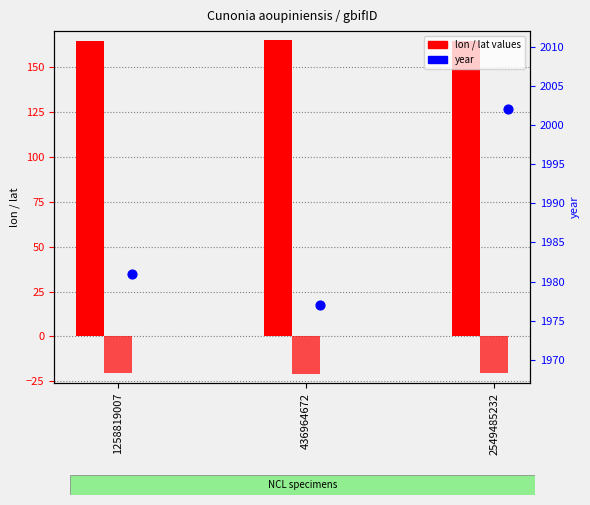

At how many categories does at least one series exceed 105?

3